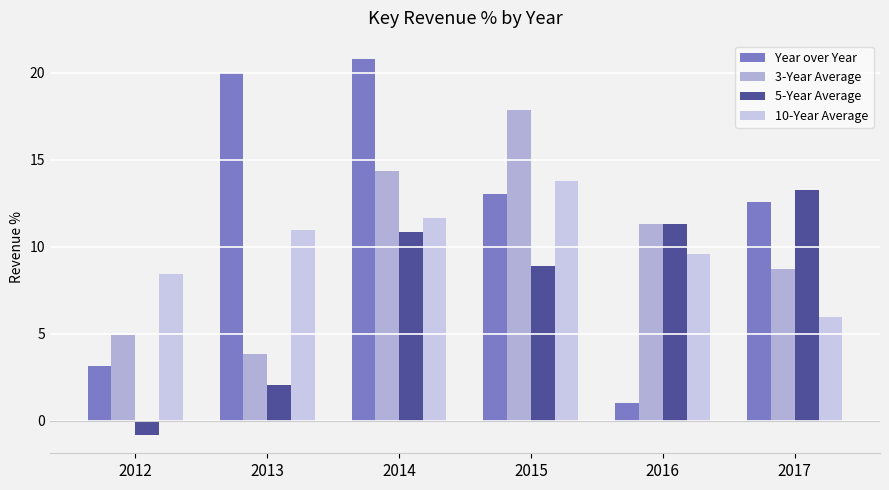

Which category has the highest value in the 10-Year Average series?

2015